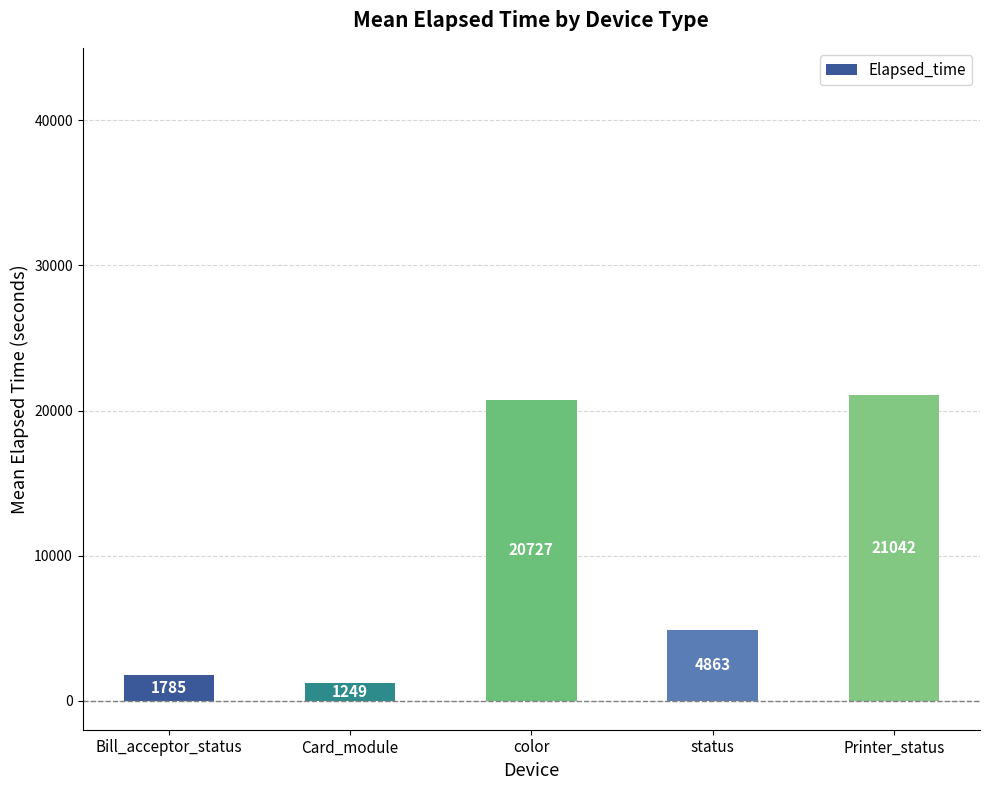

True or false: the data shows 13655.7 at color.

False